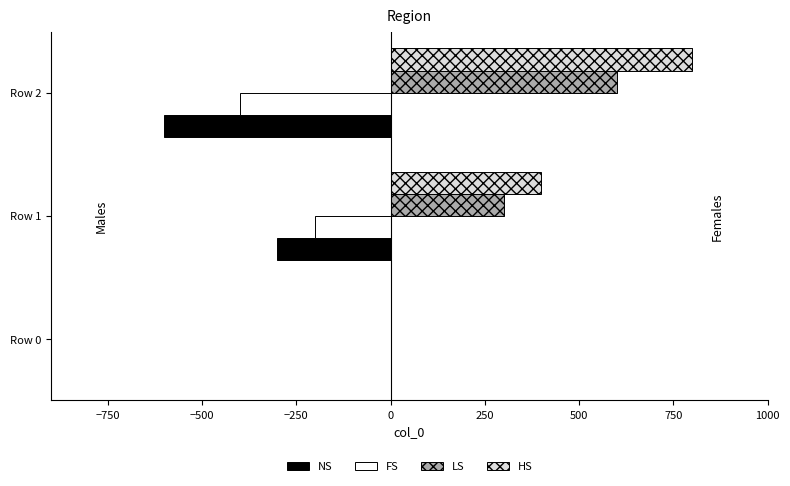

Count the number of data series in this chart.

4